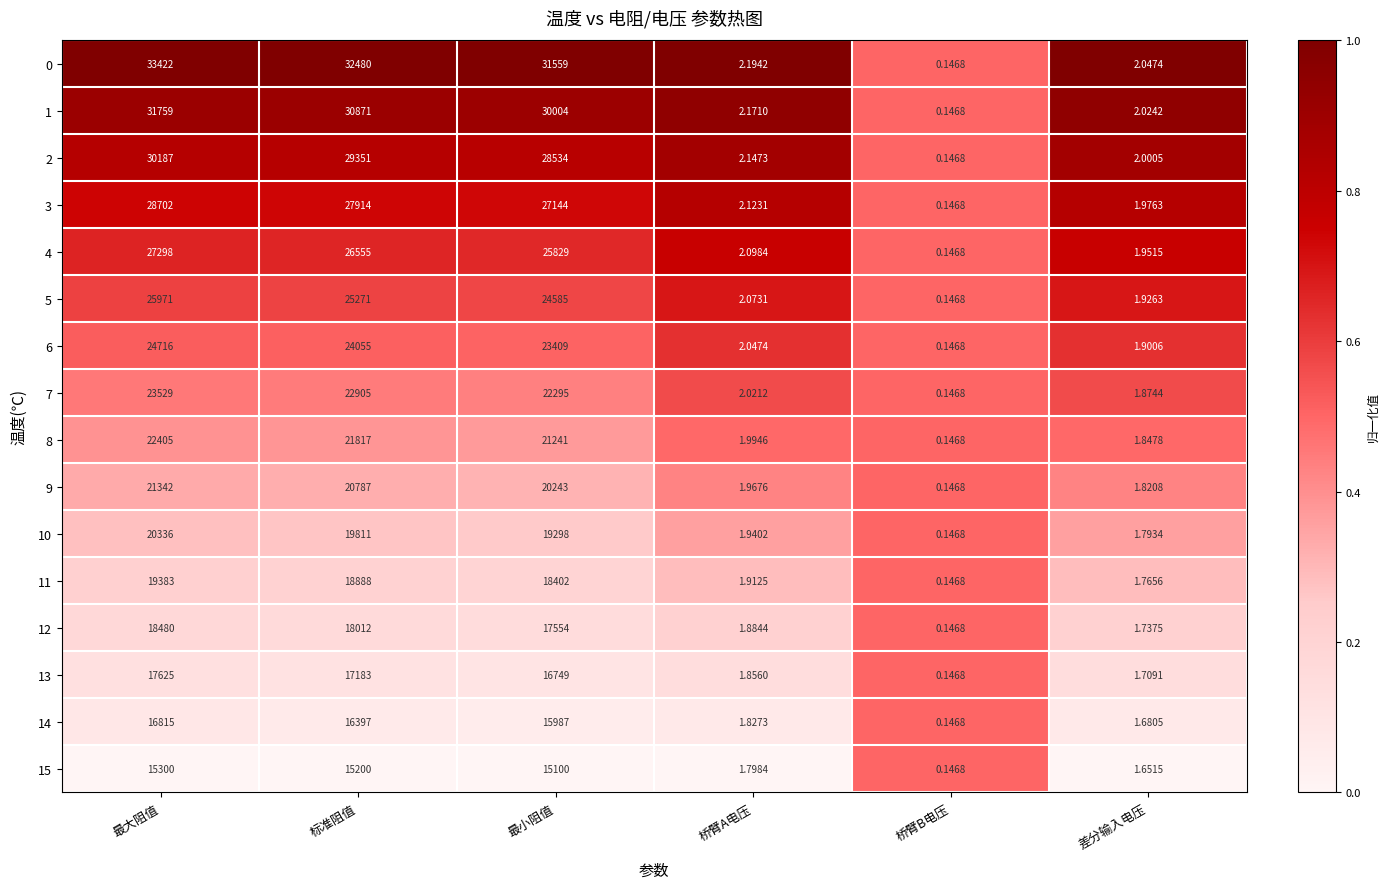

At which category is the sum across all series the highest?

最大阻值